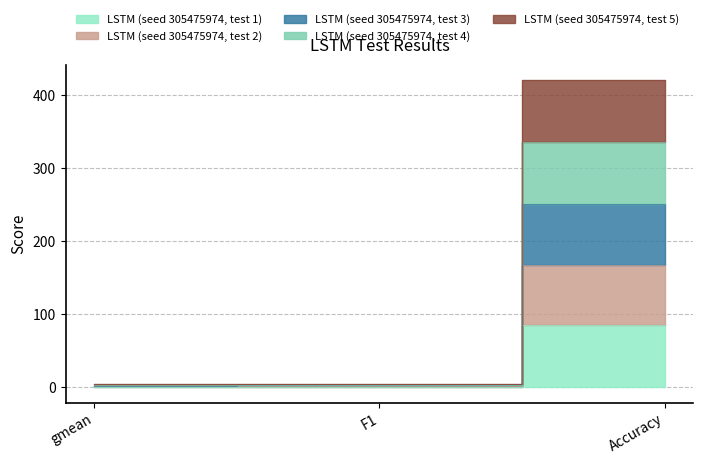

The value of LSTM (seed 305475974, test 4) at Accuracy is 334.9. True or false?

True